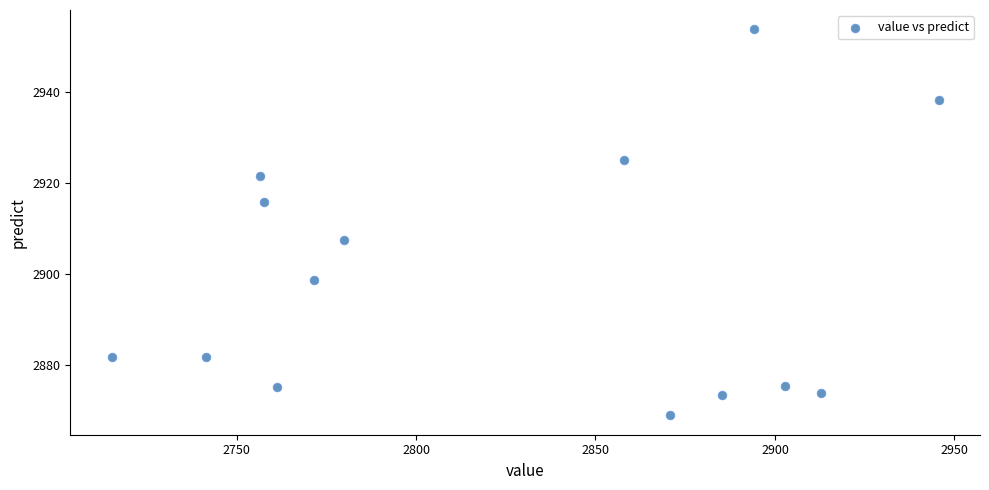

What Y value in the scatter plot is closest to 2911?

2907.6